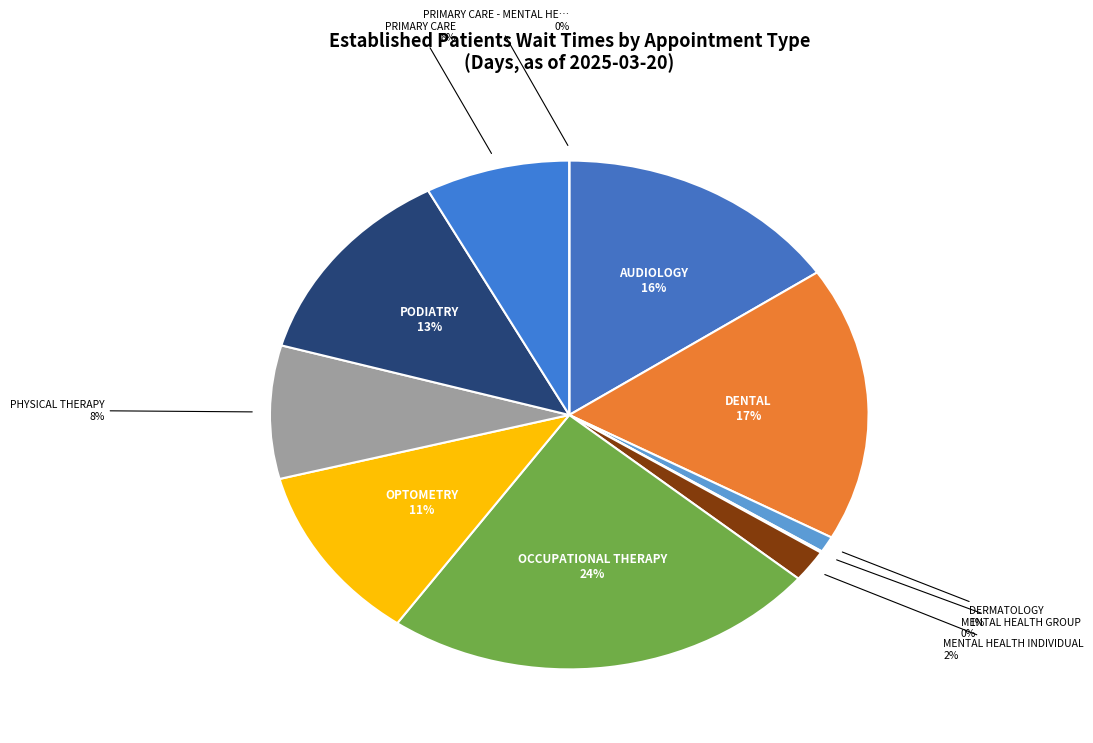

Which has a higher value, PRIMARY CARE - MENTAL HEALTH INTEGRATED or DENTAL?

DENTAL